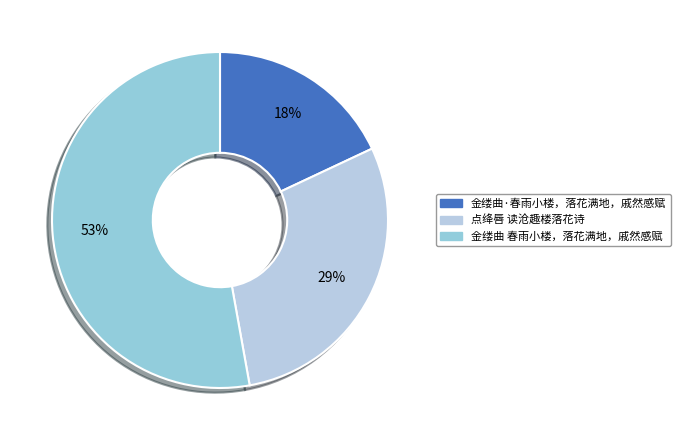

What percentage do 金缕曲·春雨小楼，落花满地，戚然感赋 and 金缕曲 春雨小楼，落花满地，戚然感赋 together represent?

70.8%